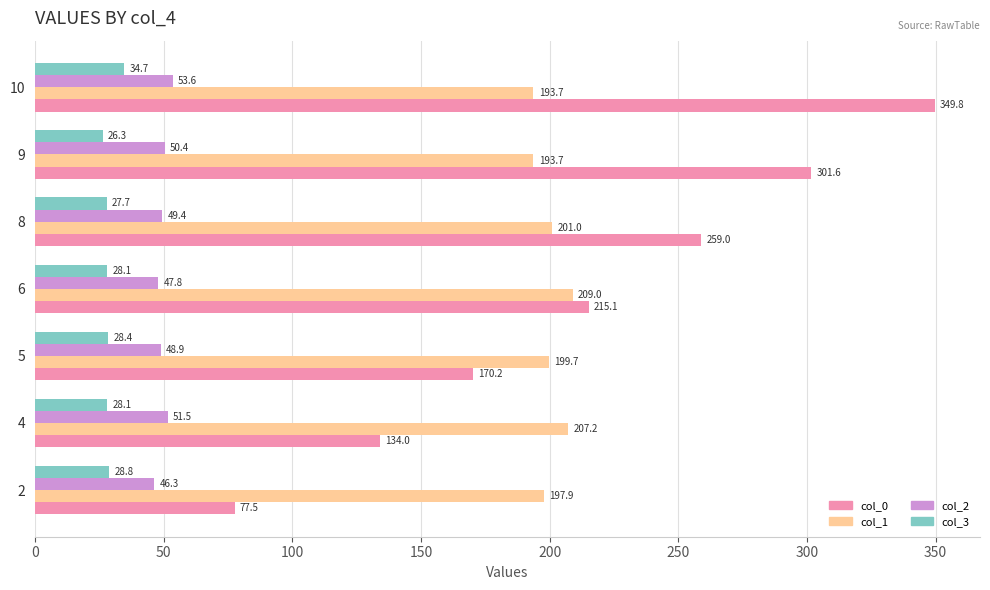

The value of col_0 at 10 is 349.8. True or false?

True